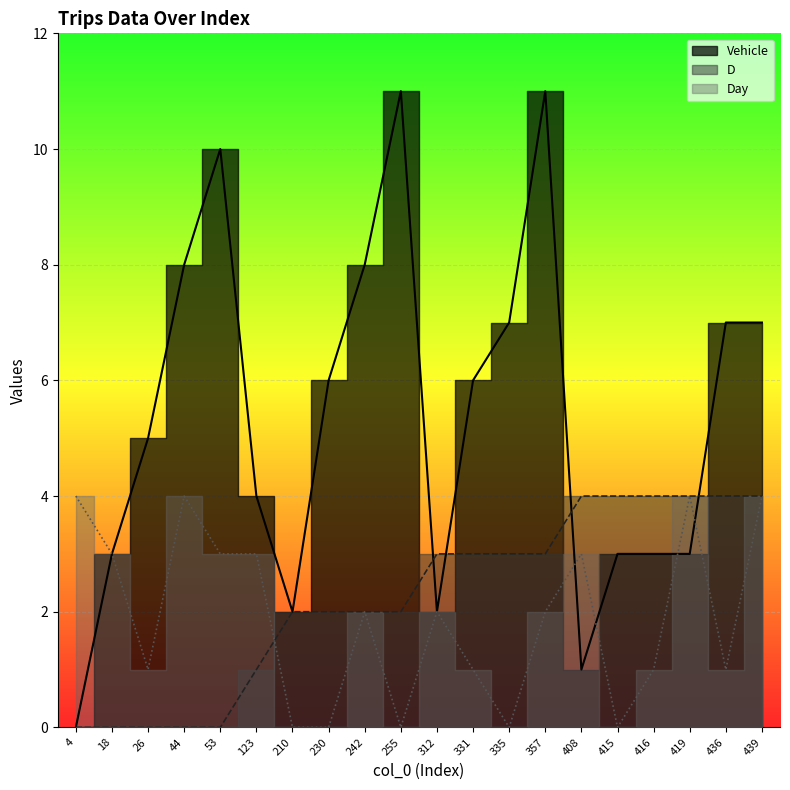

What is the difference between the highest and lowest values at 44?

8